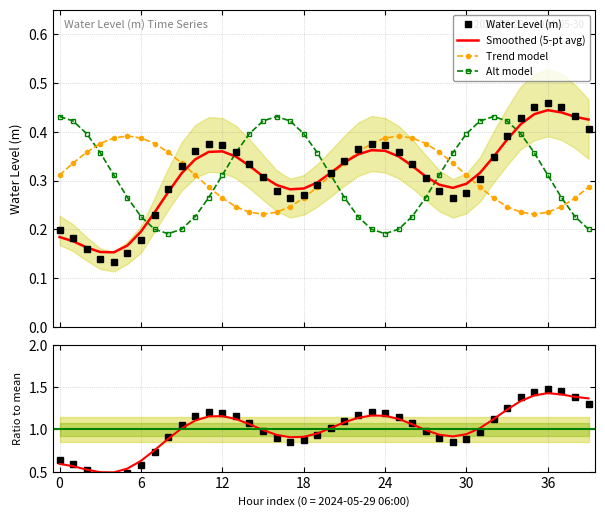

True or false: Ratio to mean and Smoothed (5-pt avg) intersect in this chart.

False